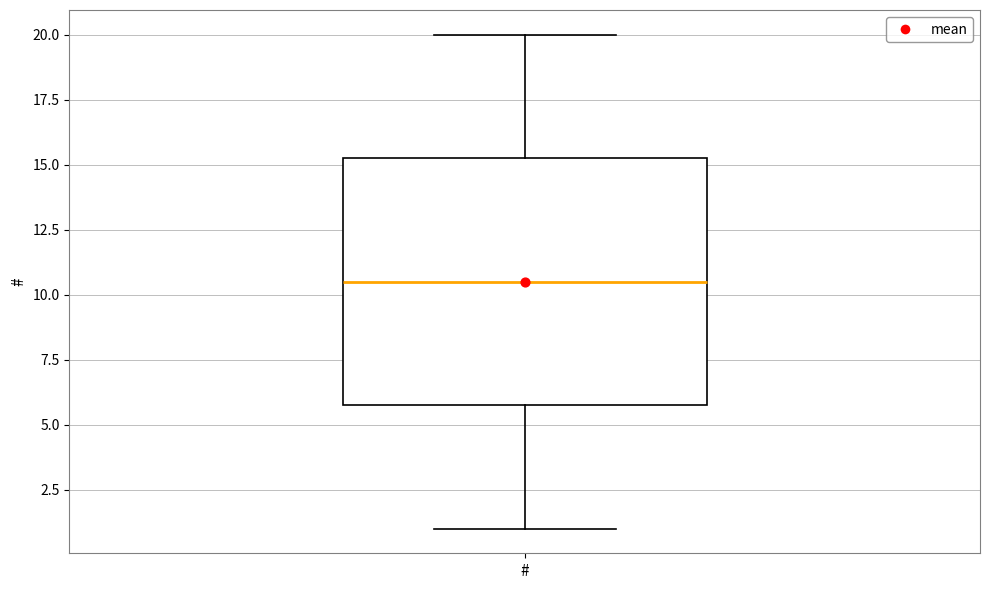

Read this box plot against the y-axis: the position of the median line, the range covered by the box, and the ends of both whiskers. The values are not printed on the chart, so give them approximately, as read against the axis.

median 10.5, box 6.0 to 15.5, whiskers 1.0 to 20.0